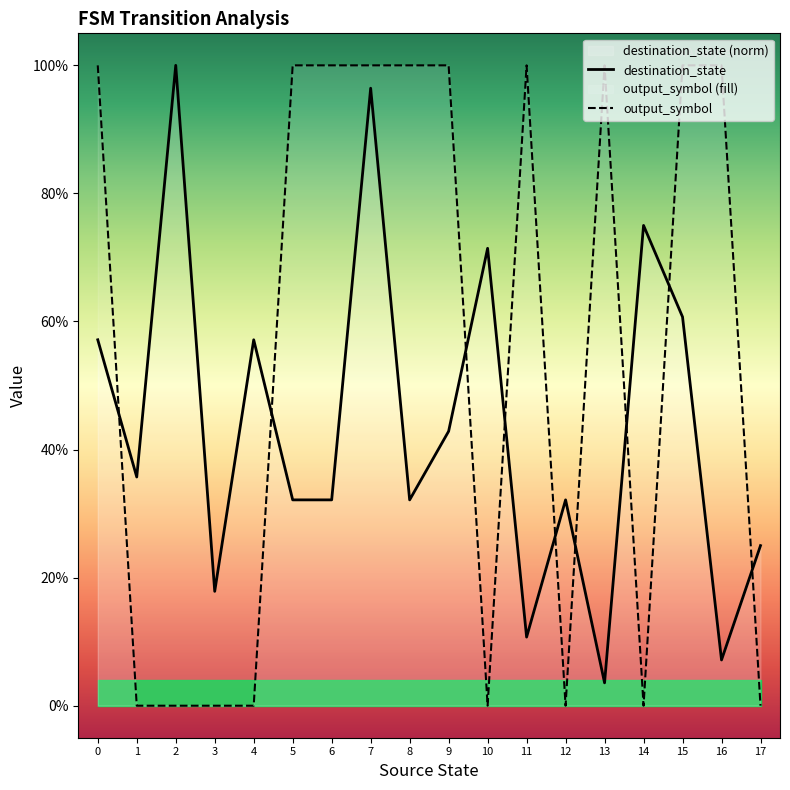

How many lines are shown in the chart?

2